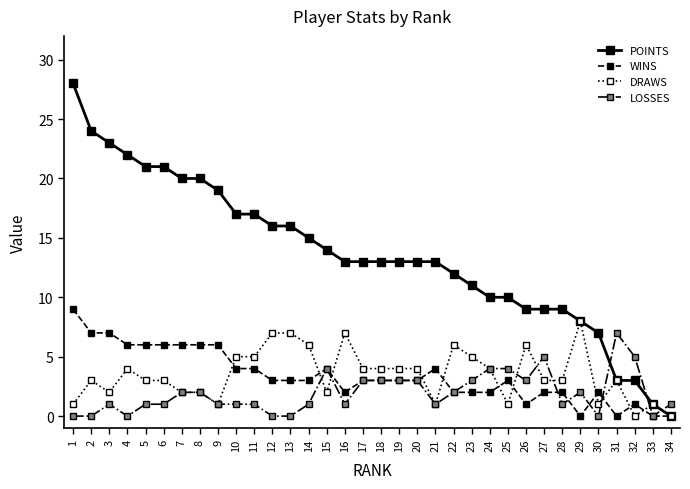

Is it true that POINTS equals 23 at 15?

False